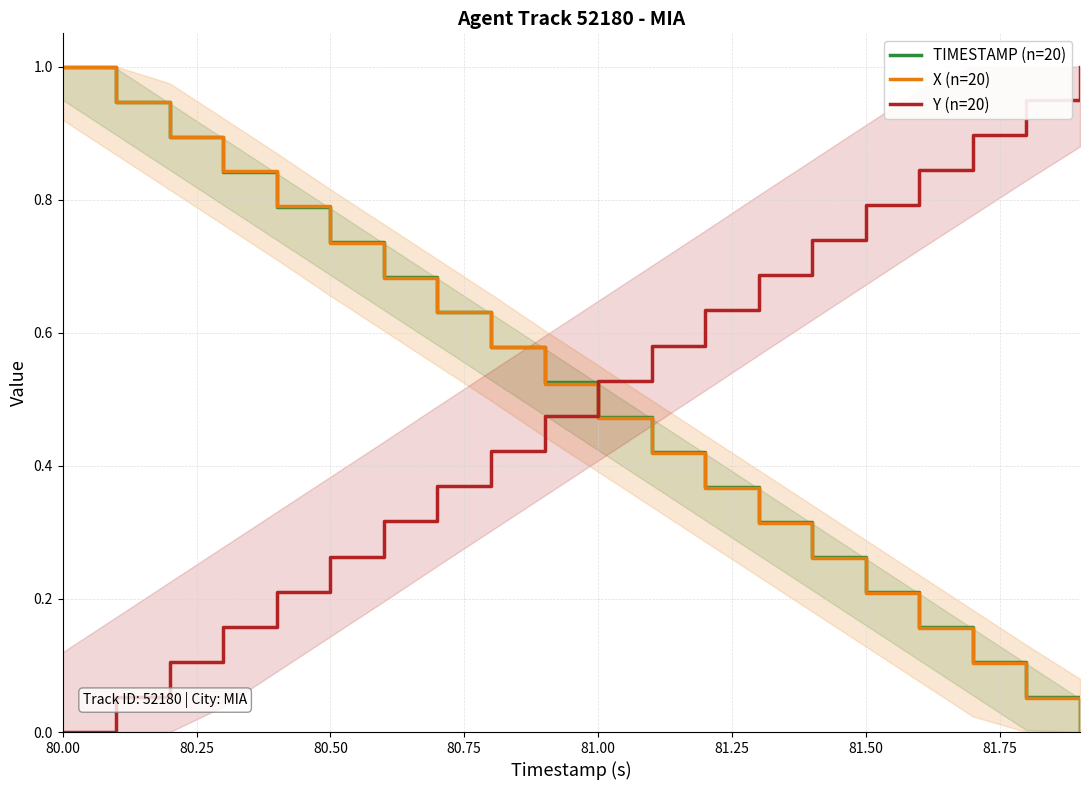

How many values in the TIMESTAMP (n=20) series exceed 0?

19